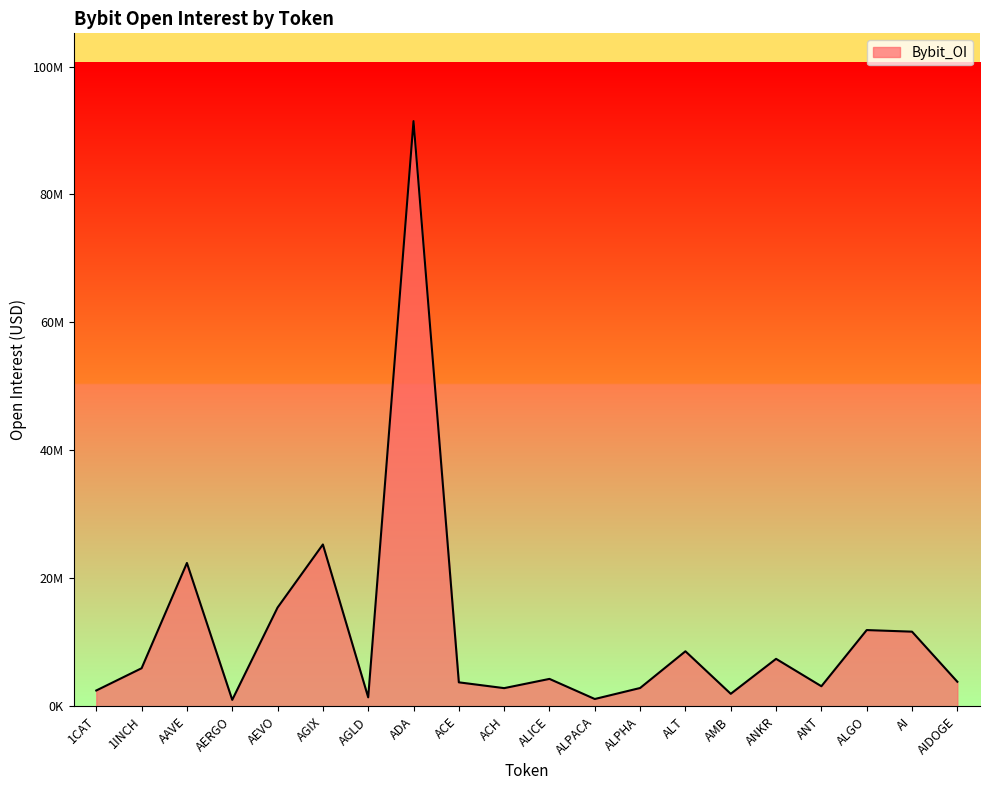

What is the label of the 13th point from the left?

ALPHA